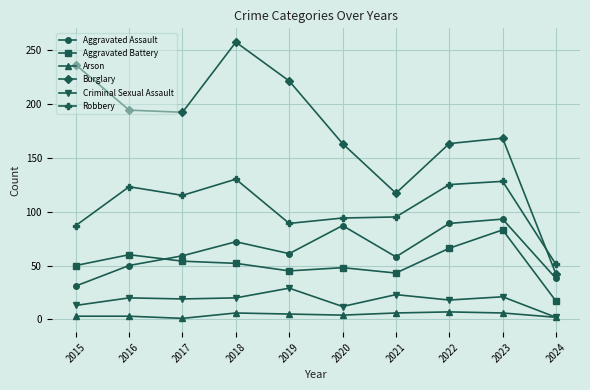

True or false: Criminal Sexual Assault and Aggravated Battery intersect in this chart.

False